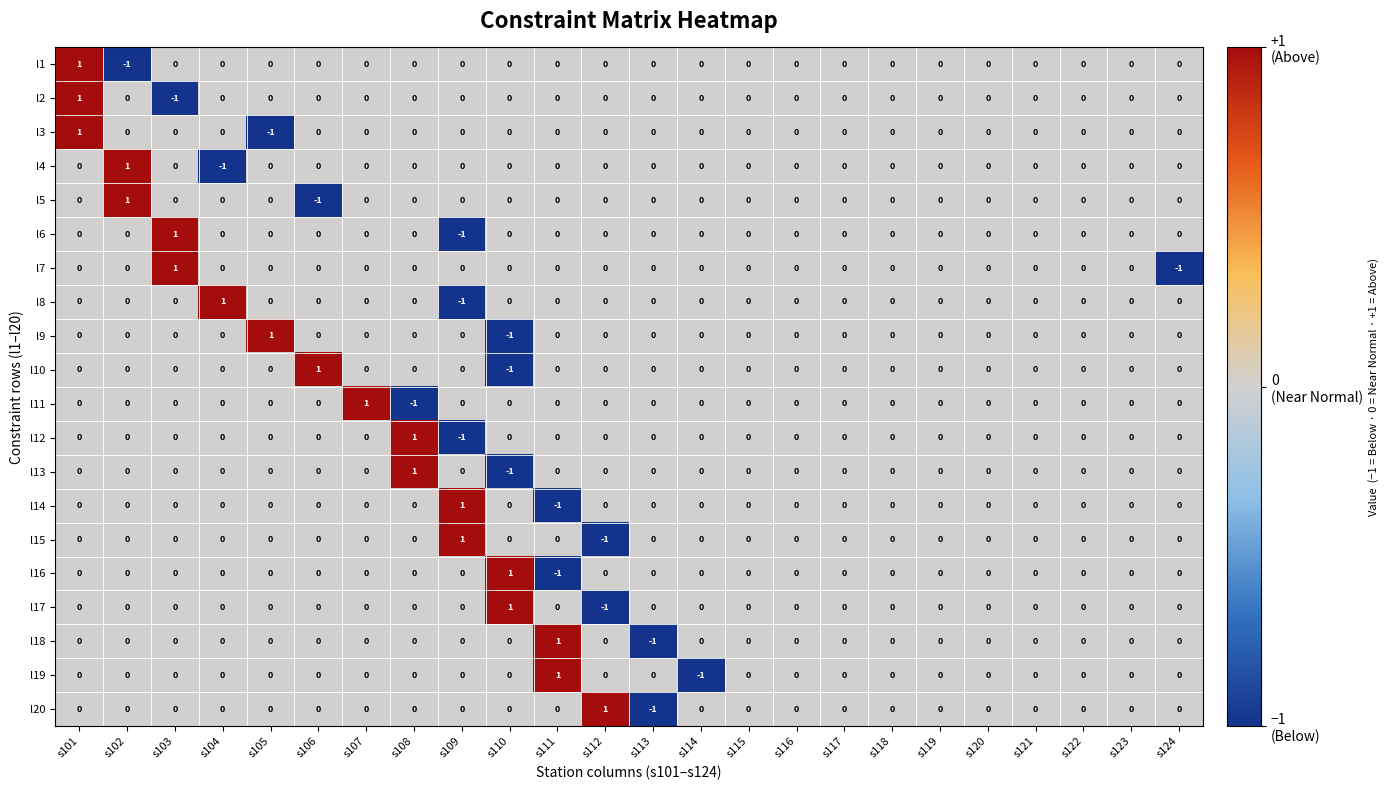

At which category is the sum across all series the highest?

s101